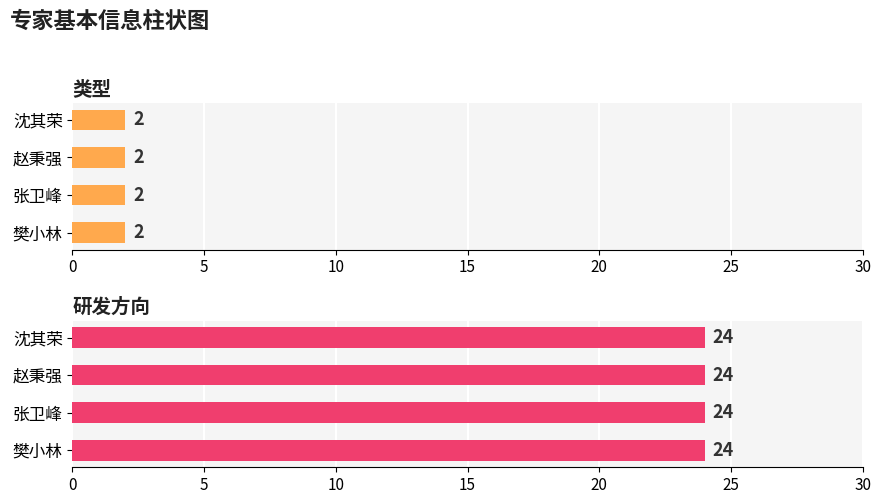

Reading left to right, extract all data points from this chart.

类型: 2	2	2	2
研发方向: 24	24	24	24